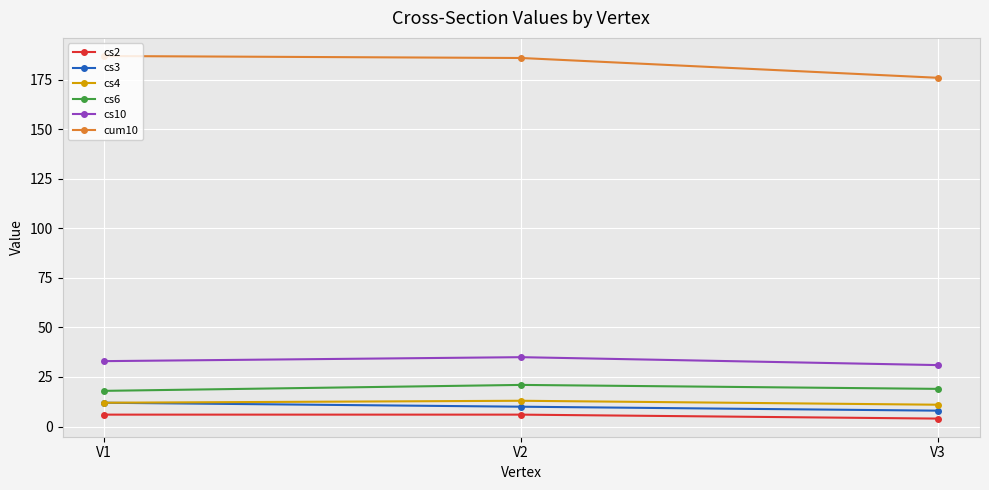

How many data points in cs3 are less than 10?

1